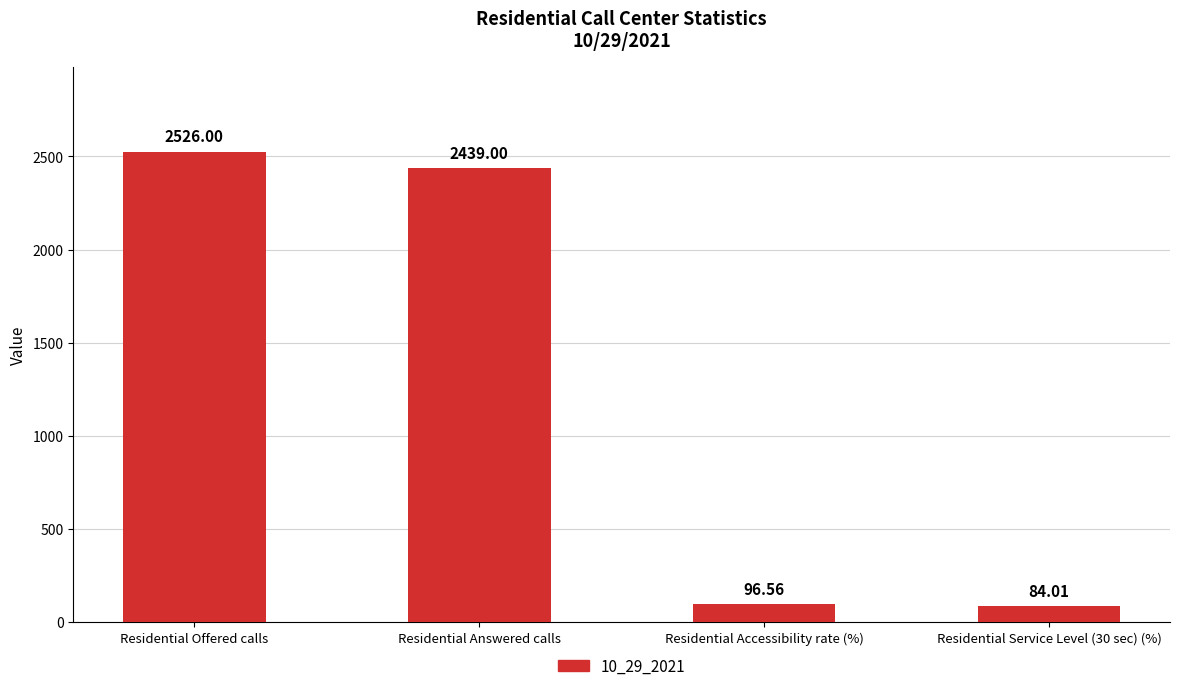

List the labels in order of value, largest first.

Residential Offered calls, Residential Answered calls, Residential Accessibility rate (%), Residential Service Level (30 sec) (%)